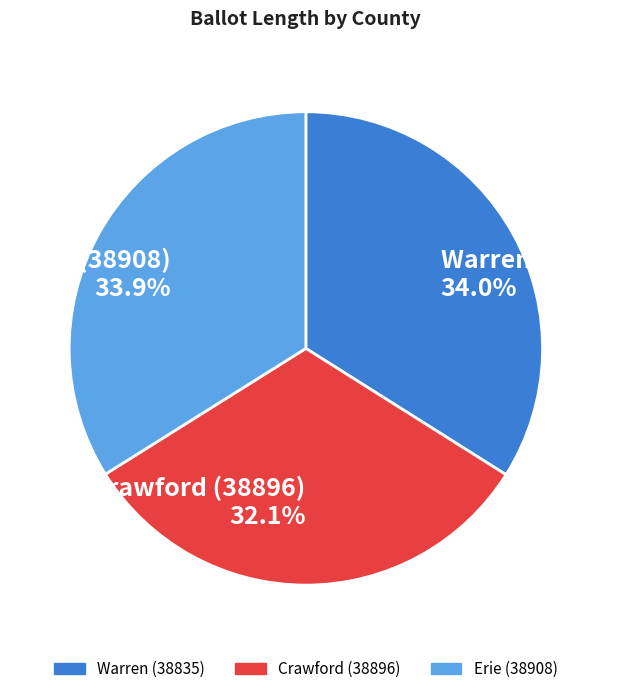

What is the smallest slice in the pie chart?

Crawford (38896)